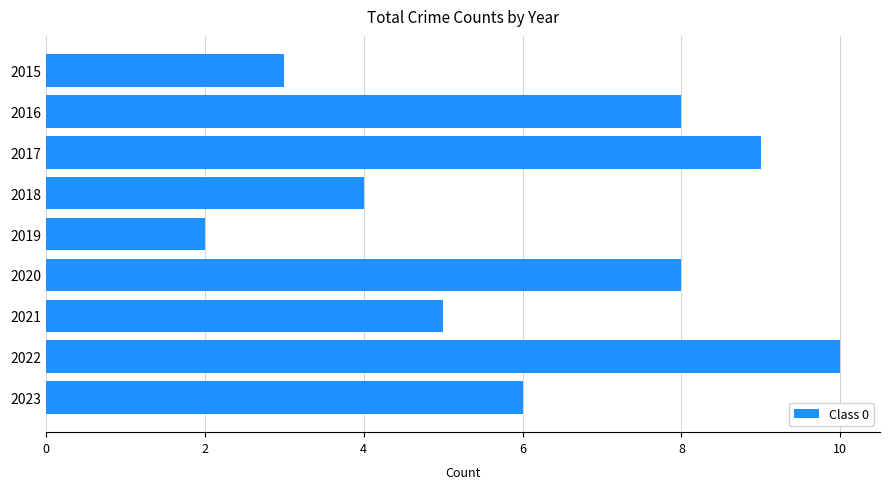

Count the number of data series in this chart.

1